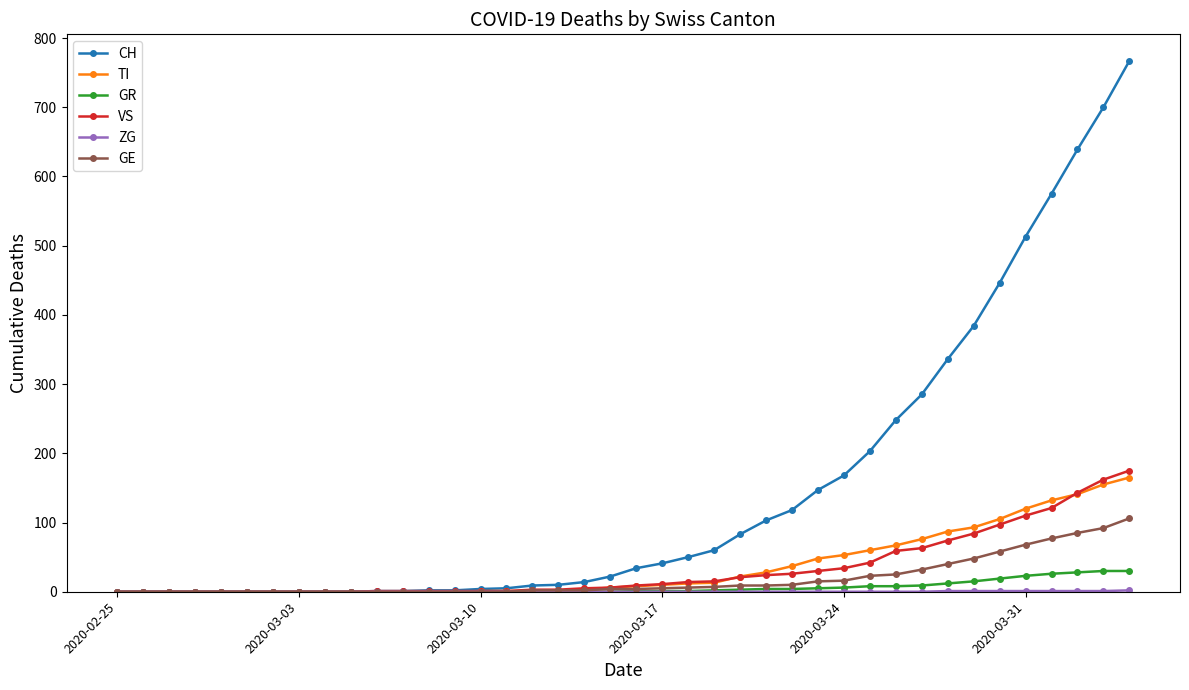

What is the value of the CH point at the 38th from the left?

639